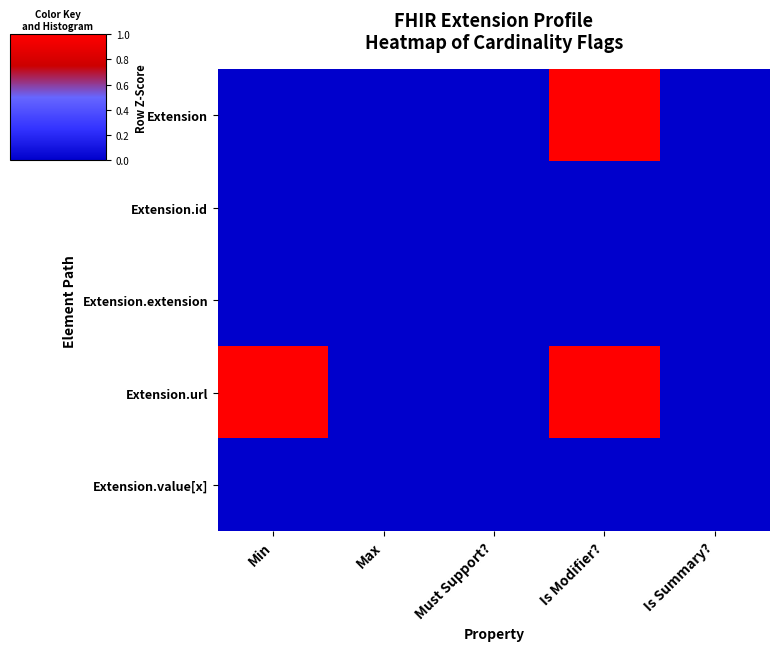

Which series has the largest total across all categories?

Extension.url